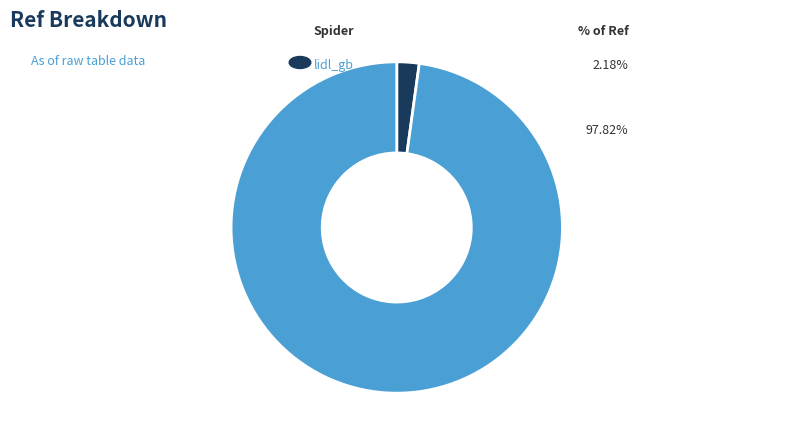

Is there a majority slice in this chart?

Yes